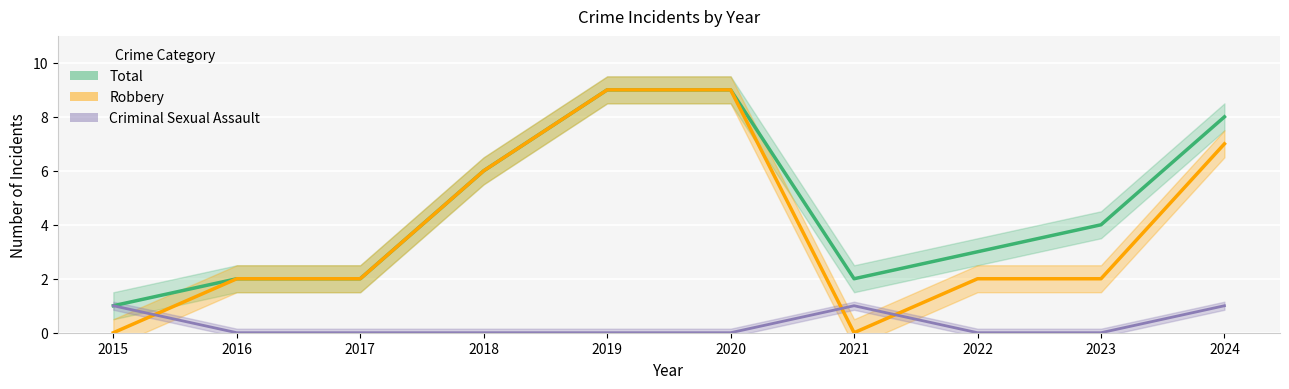

Is it true that Criminal Sexual Assault (line) equals 0 at 2016?

False